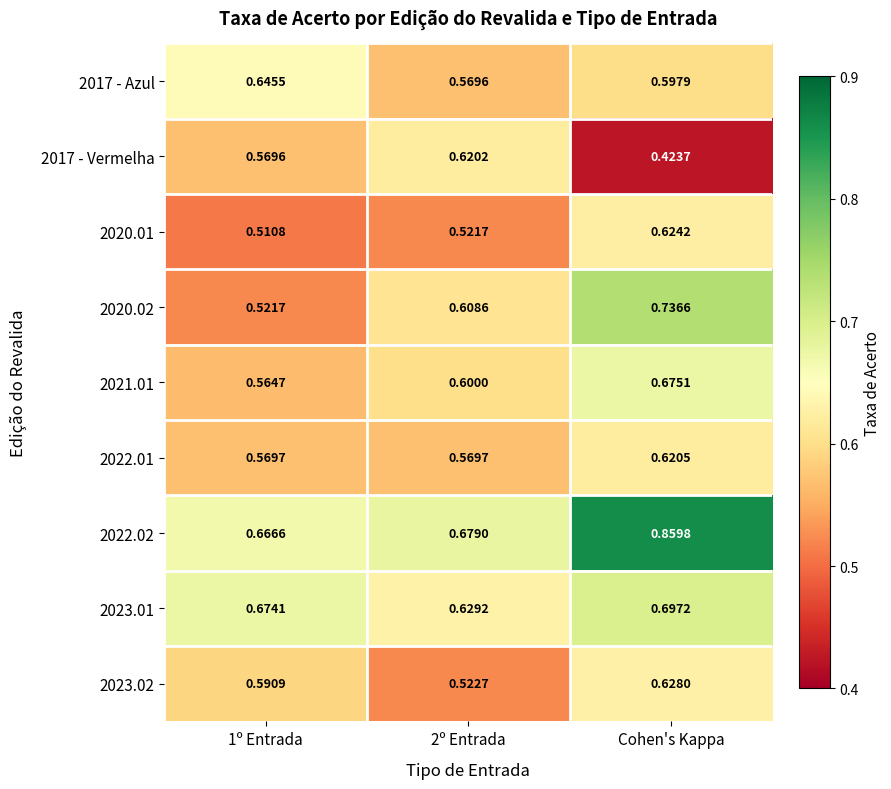

Which category has the highest value across all series?

Cohen's Kappa